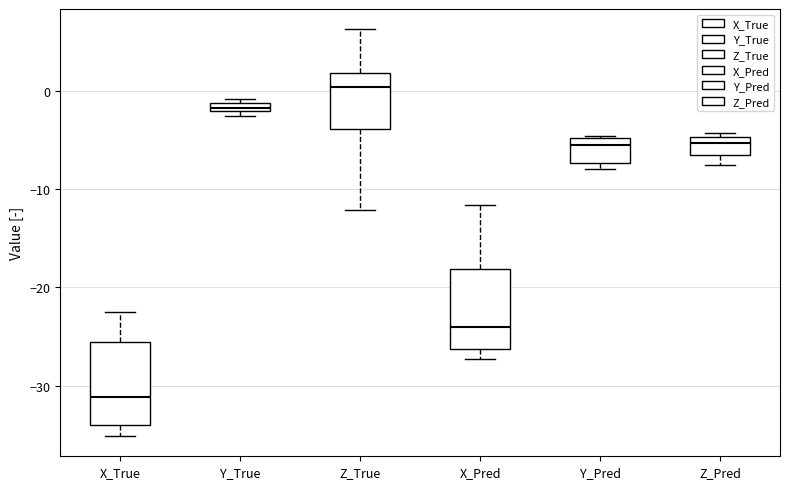

Where does the upper whisker of the box for X_Pred end on the y-axis? The values are not printed on the chart, so give them approximately, as read against the axis.

-12